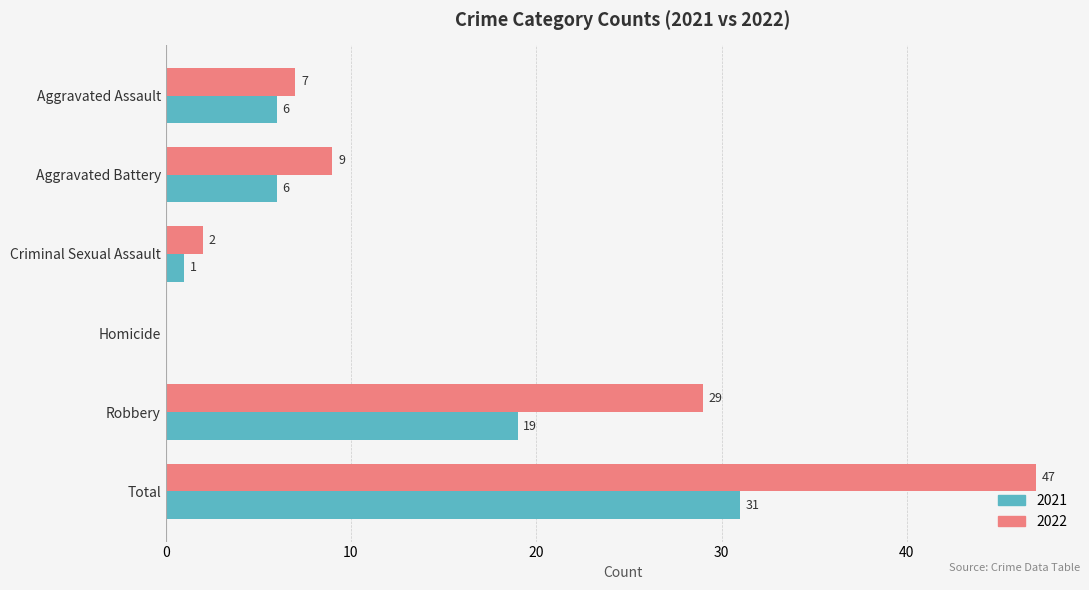

Which series changed the most between Aggravated Assault and Robbery?

2022